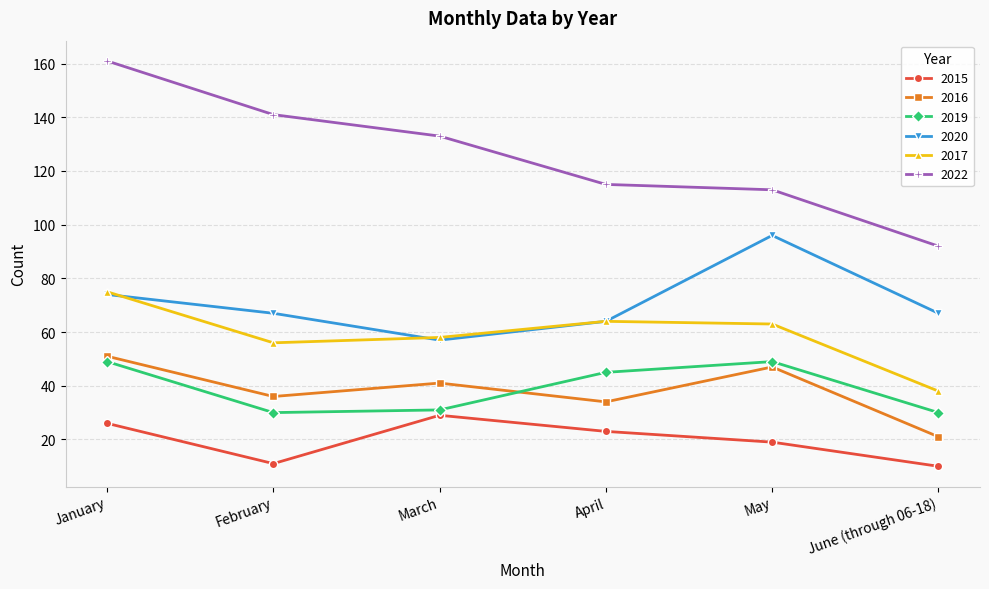

True or false: 2016 has more than 0 points higher than both neighbors.

True